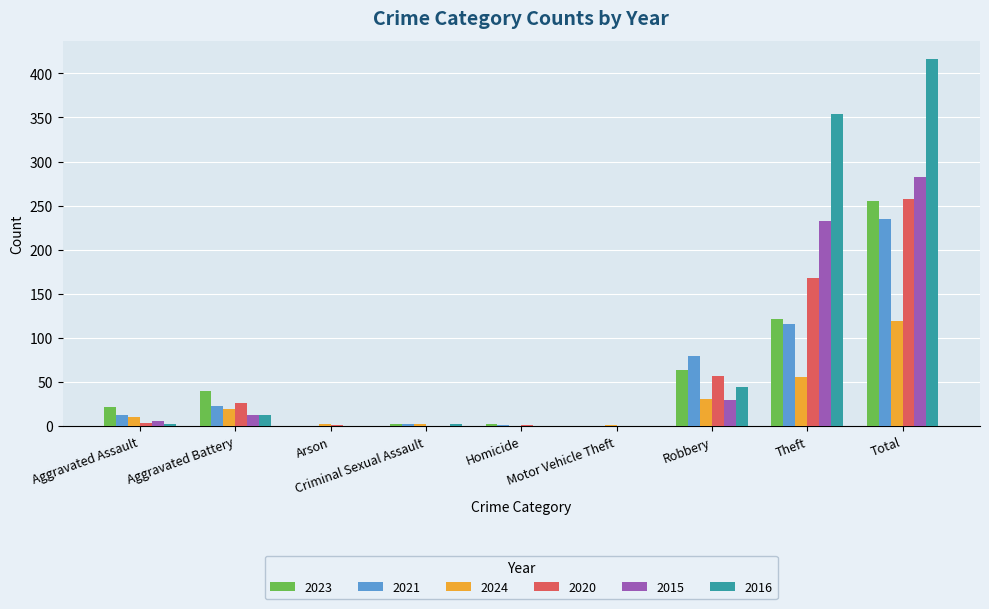

The 2020 series shows 57 at Robbery. True or false?

True